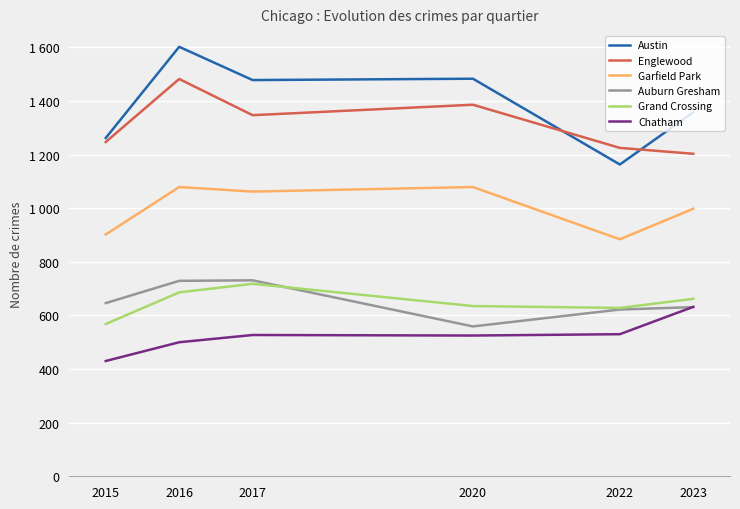

What is the value of the Garfield Park point at the 6th from the left?

998